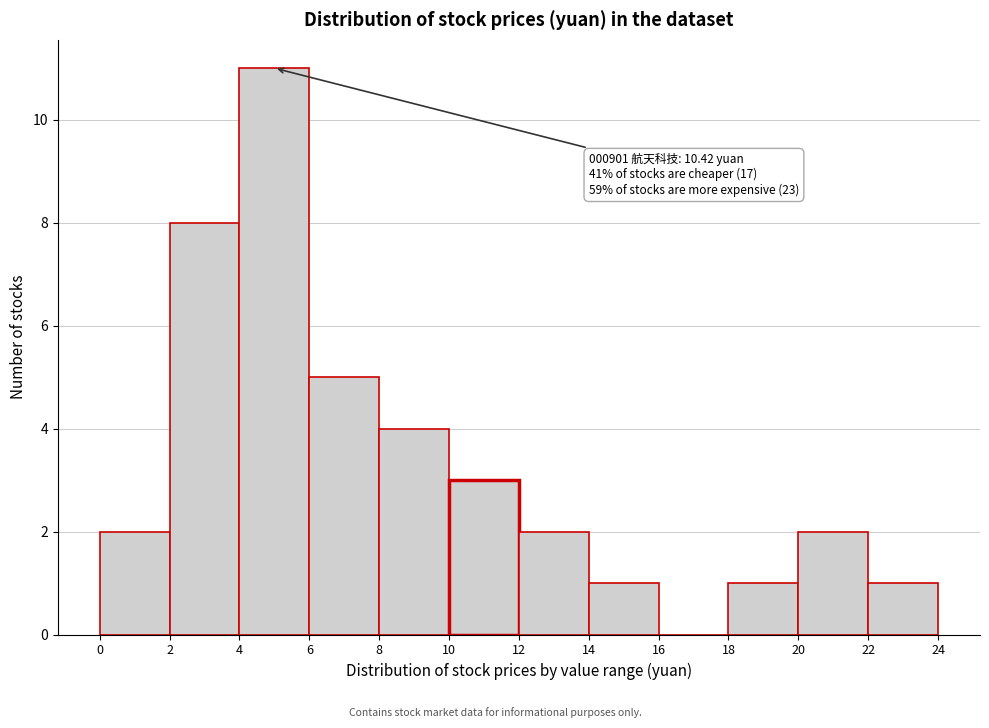

Which range on the x-axis has the tallest bar?

4 to 6